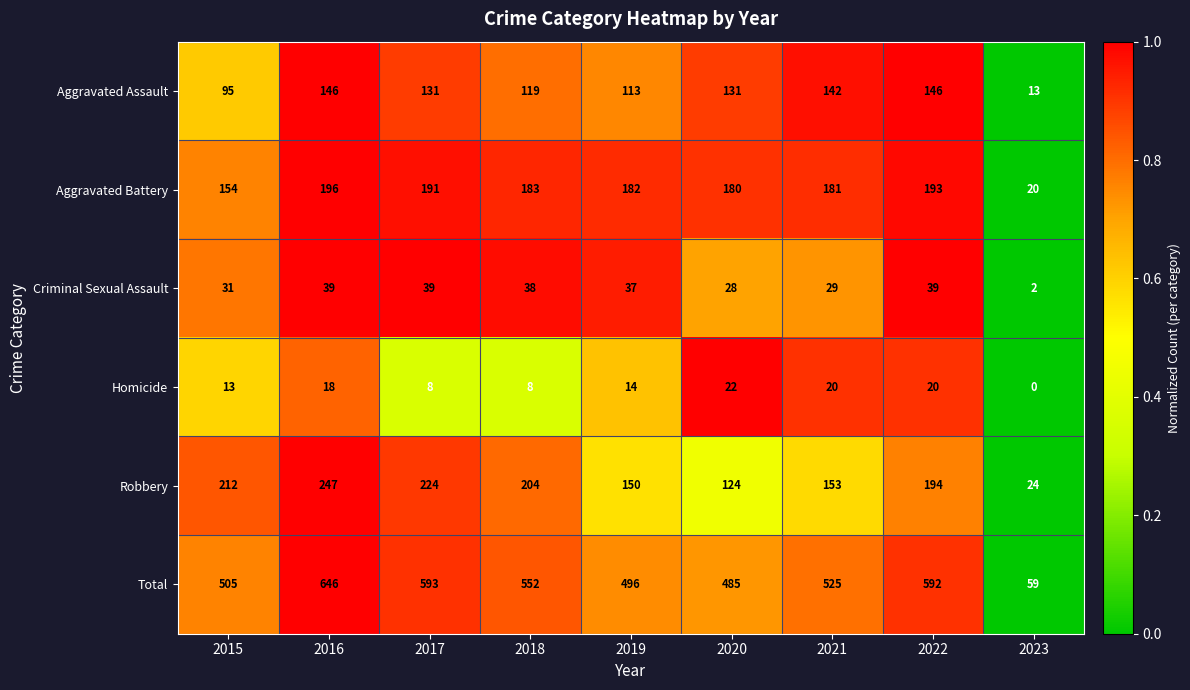

What is the difference between the Robbery values at 2023 and 2016?

223